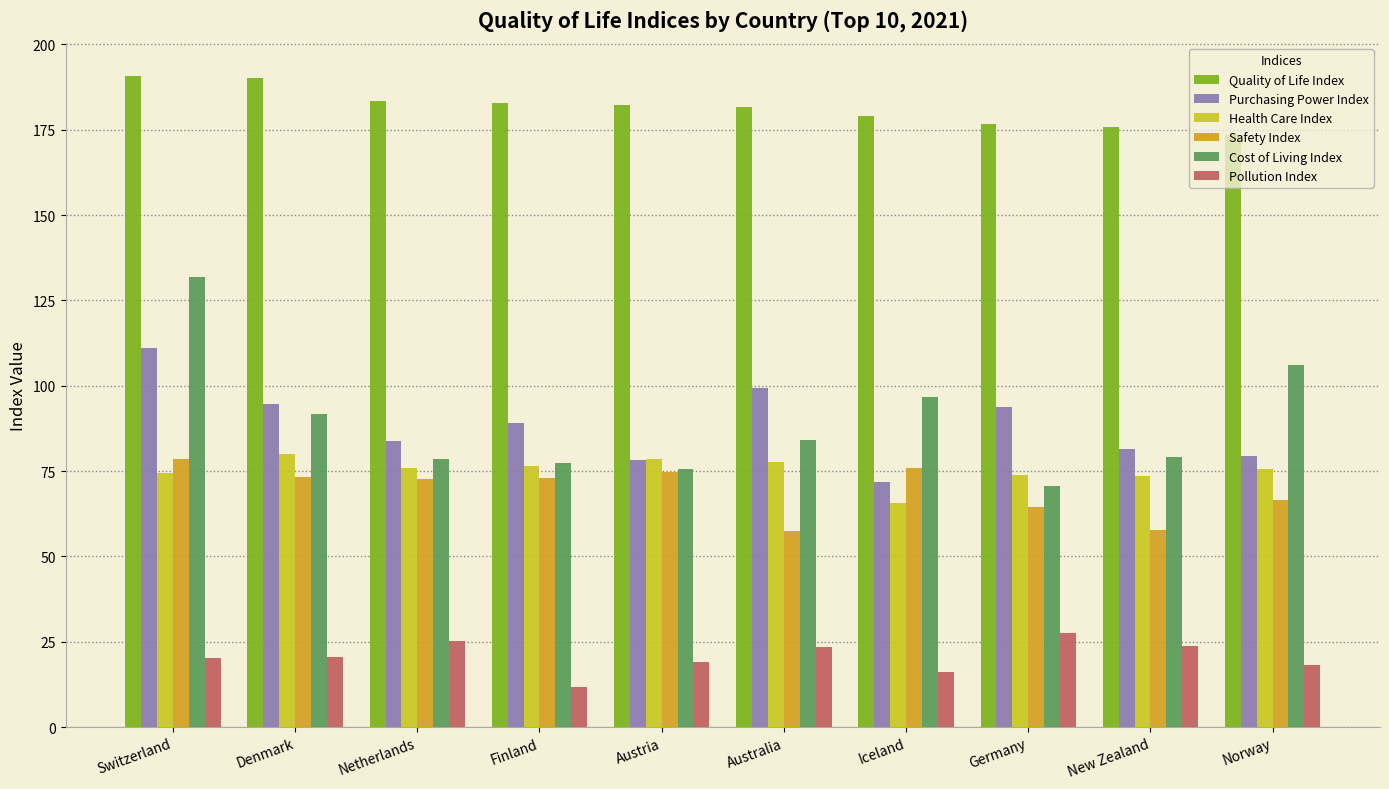

Does the chart contain stacked bars?

No